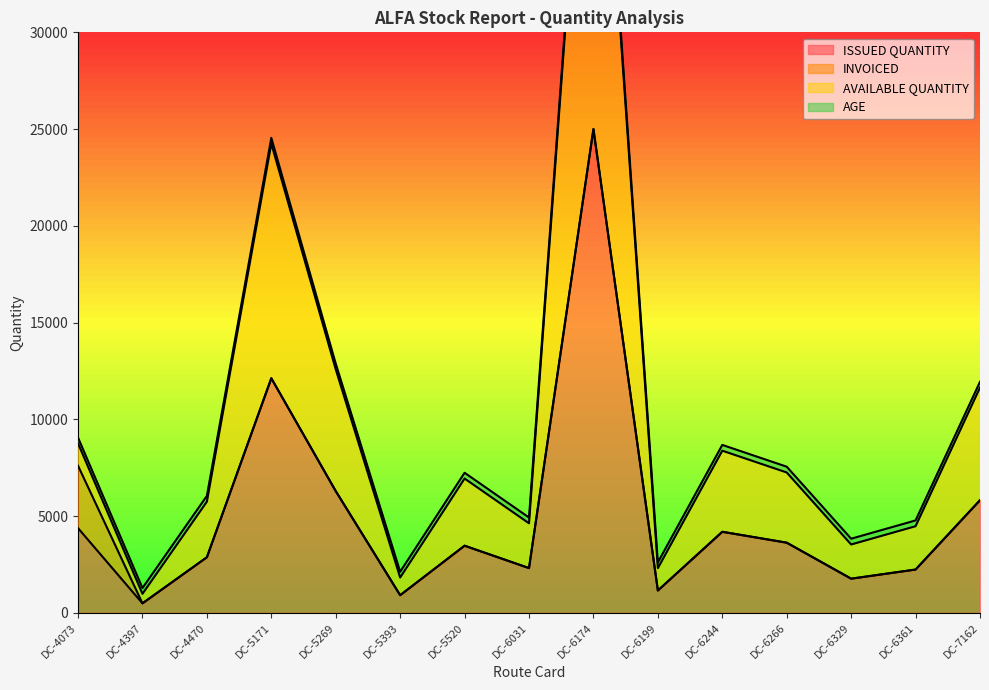

True or false: AVAILABLE QUANTITY has more than 2 points higher than both neighbors.

True